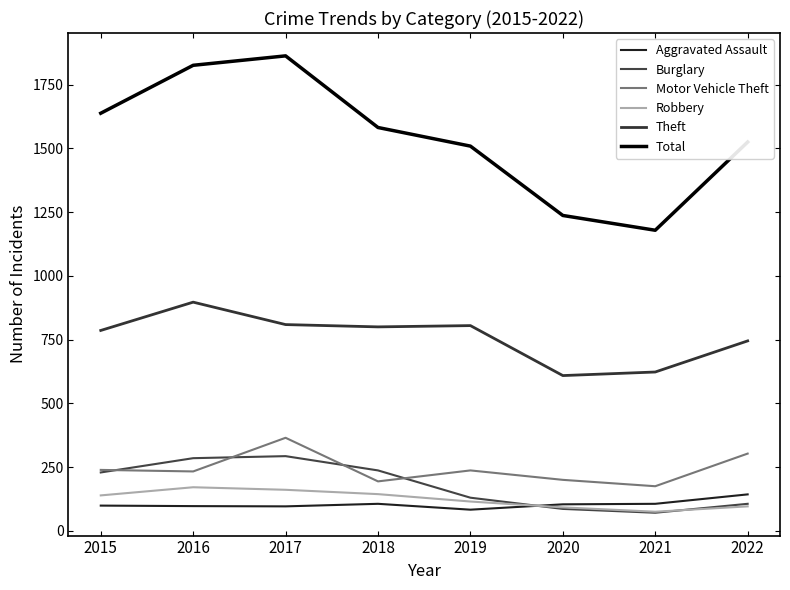

At how many categories does at least one series exceed 227?

8